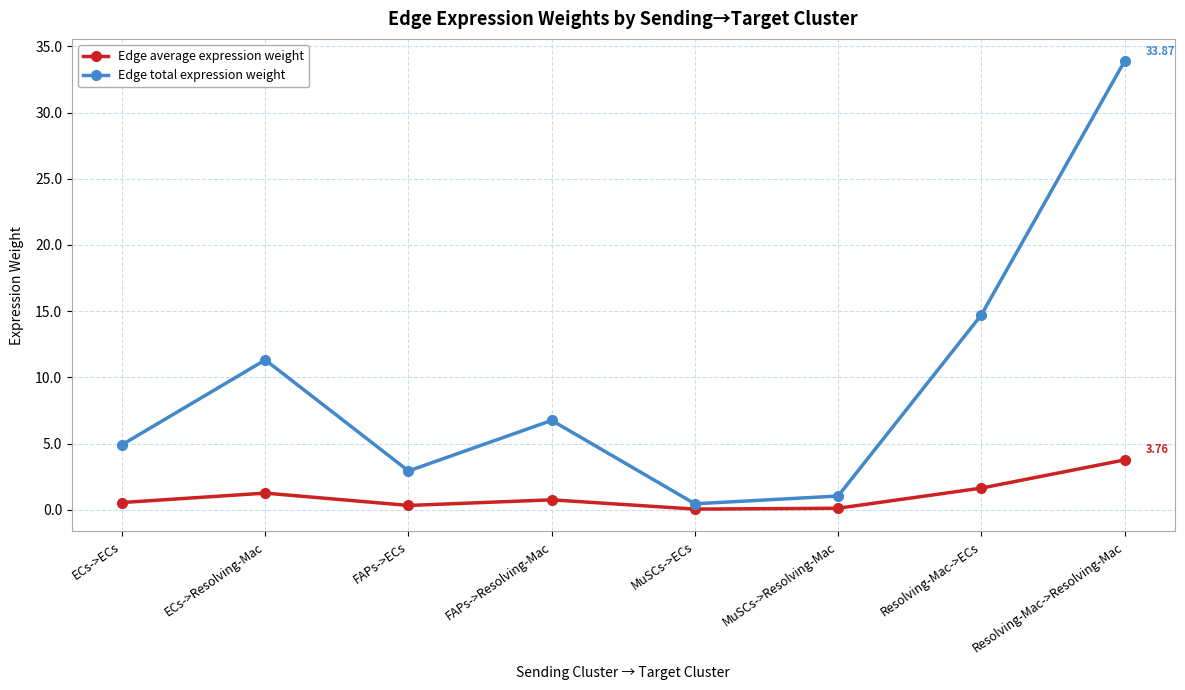

Reading left to right, what are all the values shown in this chart?

Edge average expression weight: ECs->ECs=0.5	ECs->Resolving-Mac=1.3	FAPs->ECs=0.3	FAPs->Resolving-Mac=0.7	MuSCs->ECs=0.1	MuSCs->Resolving-Mac=0.1	Resolving-Mac->ECs=1.6	Resolving-Mac->Resolving-Mac=3.8
Edge total expression weight: ECs->ECs=4.9	ECs->Resolving-Mac=11.3	FAPs->ECs=2.9	FAPs->Resolving-Mac=6.7	MuSCs->ECs=0.5	MuSCs->Resolving-Mac=1.0	Resolving-Mac->ECs=14.7	Resolving-Mac->Resolving-Mac=33.9